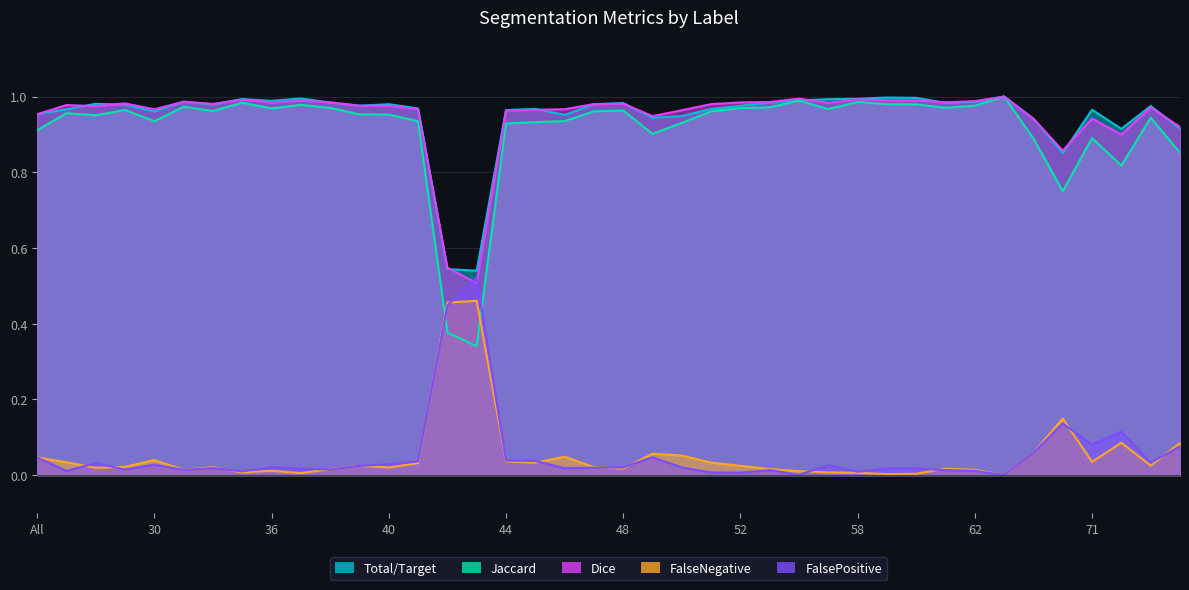

What is the average value of the Dice series?

0.9